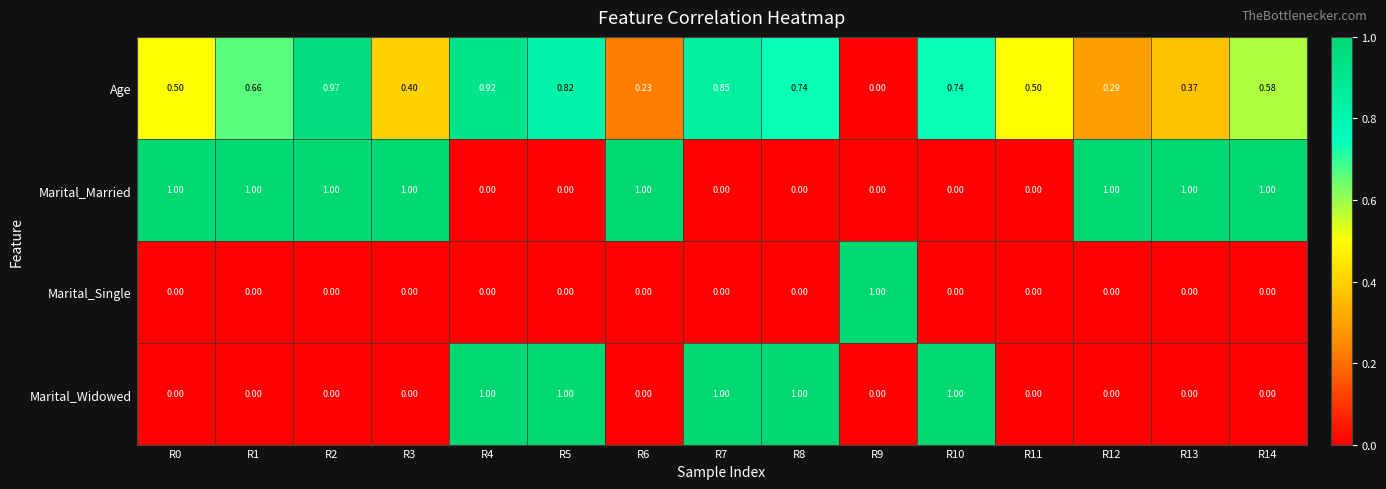

What is the spread (max minus min) of values at R9?

1.0